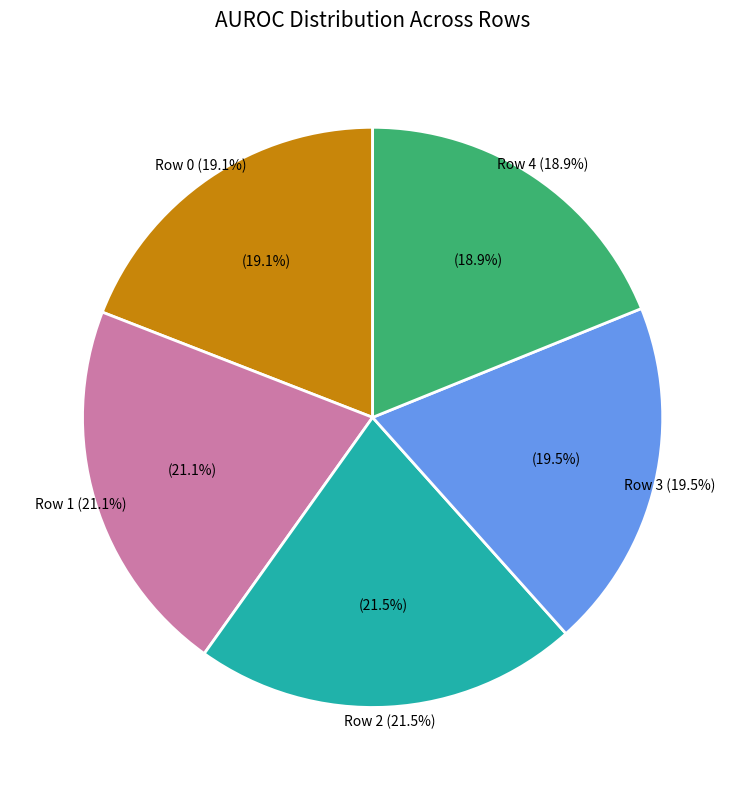

Which slice is the largest?

Row 2